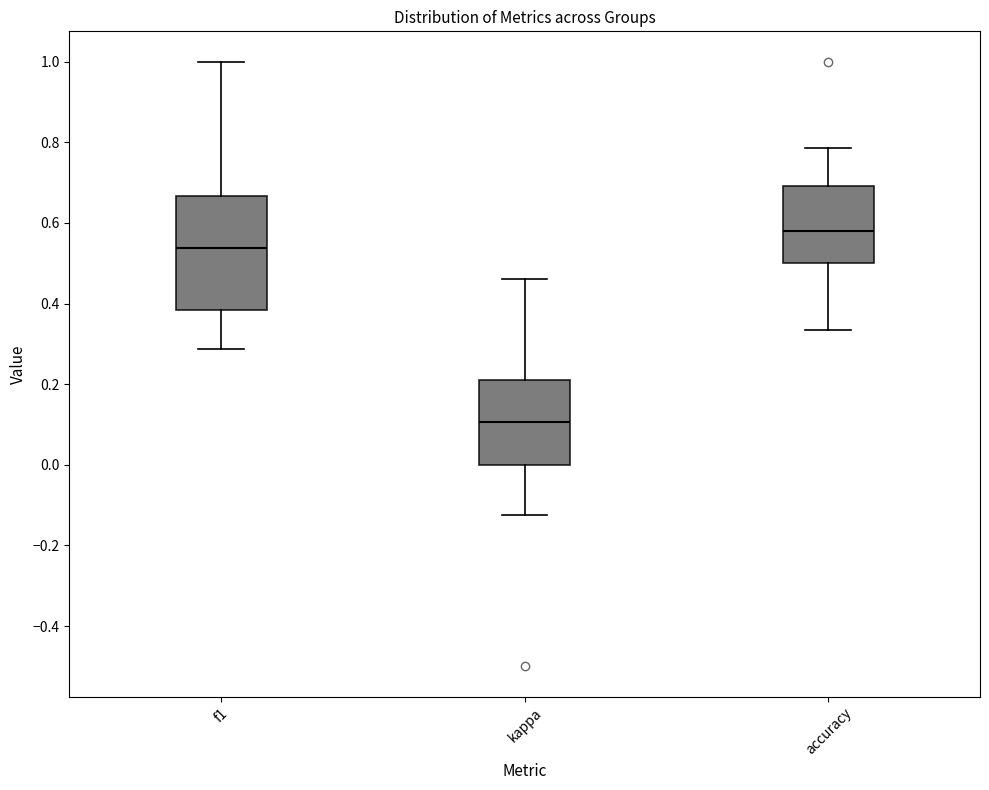

Which box's median line is the lowest?

kappa